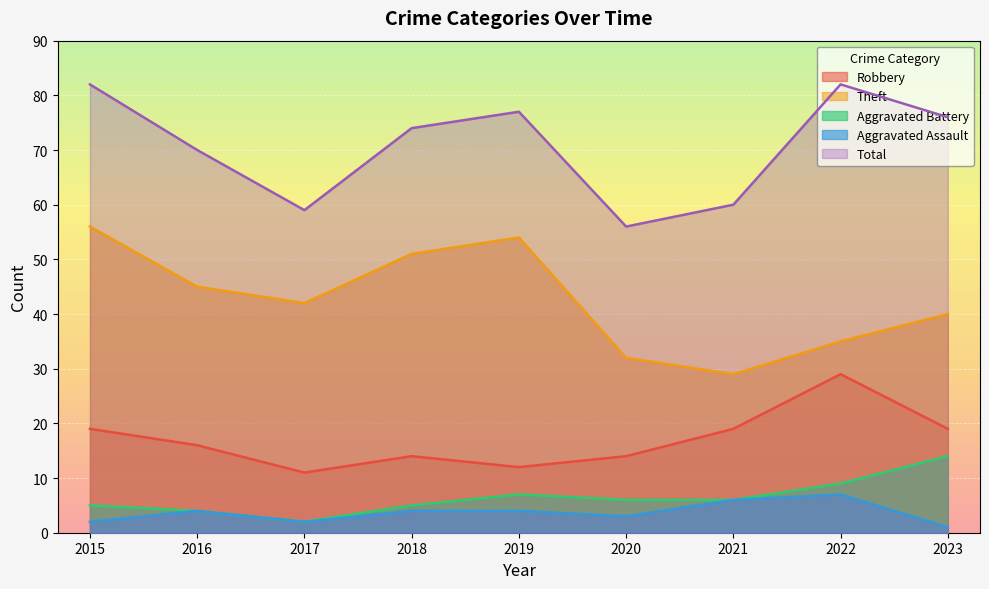

True or false: Aggravated Assault and Robbery intersect in this chart.

False